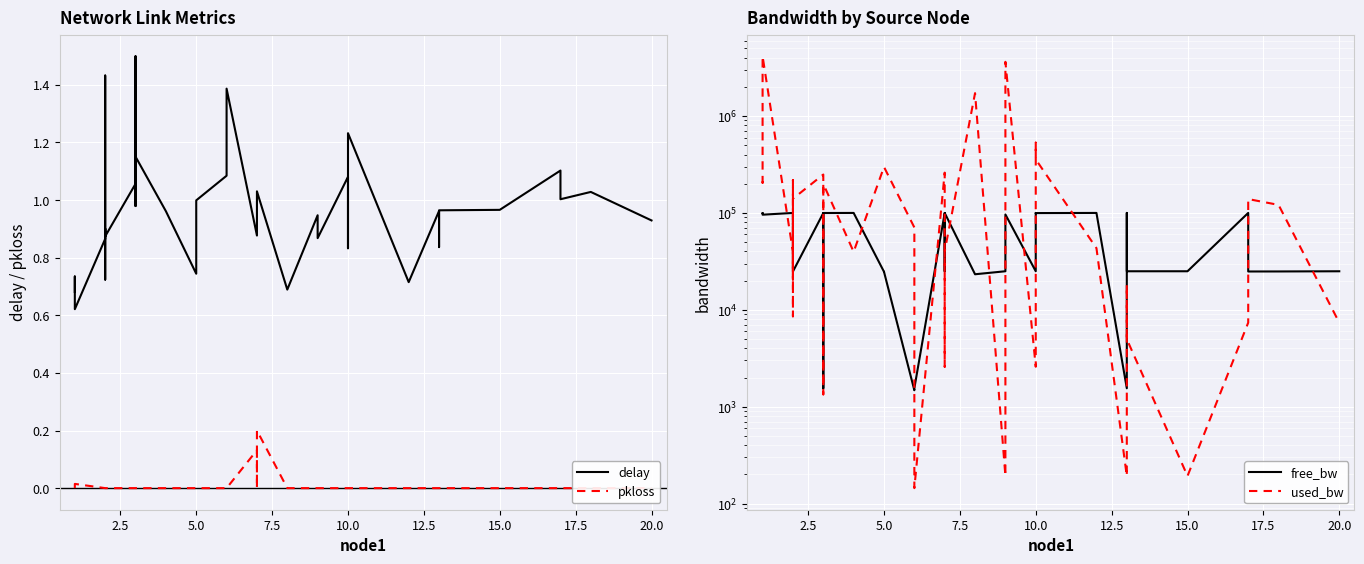

True or false: pkloss and free_bw intersect in this chart.

False